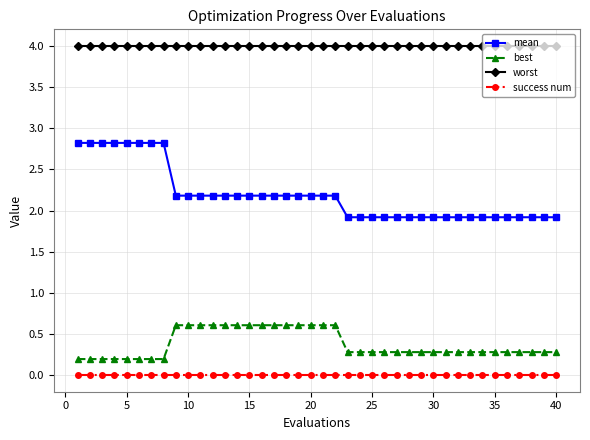

What is the average value of the best series?

0.4